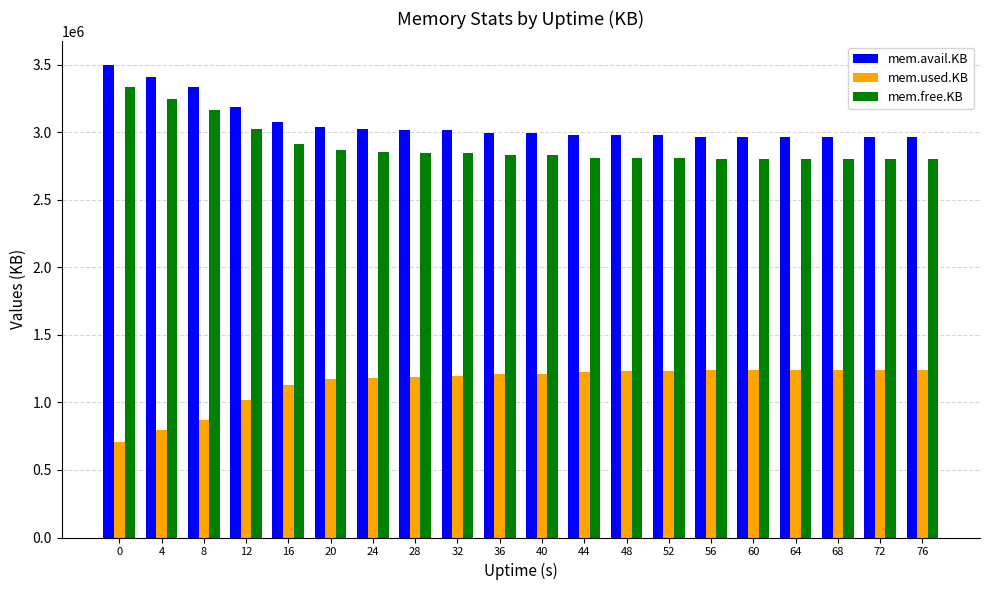

What is the approximate value of mem.free.KB at 12, to the nearest 10?

3021400